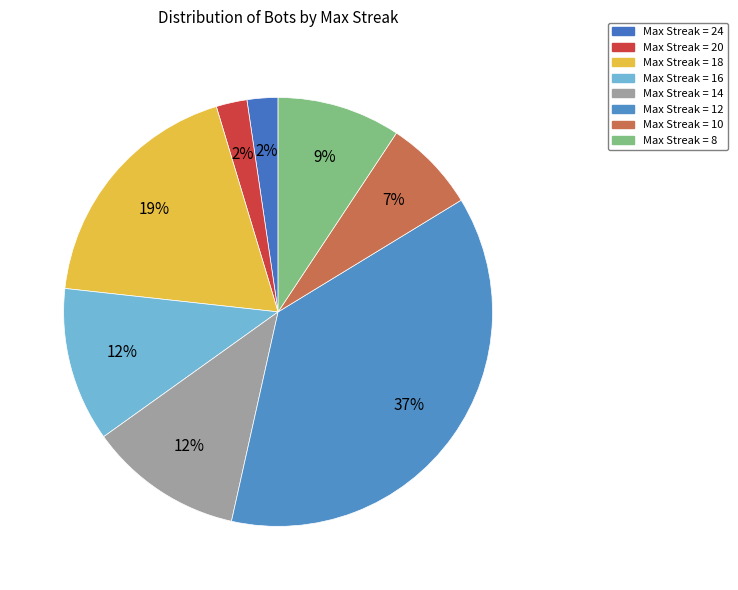

How many slices are in this pie chart?

8